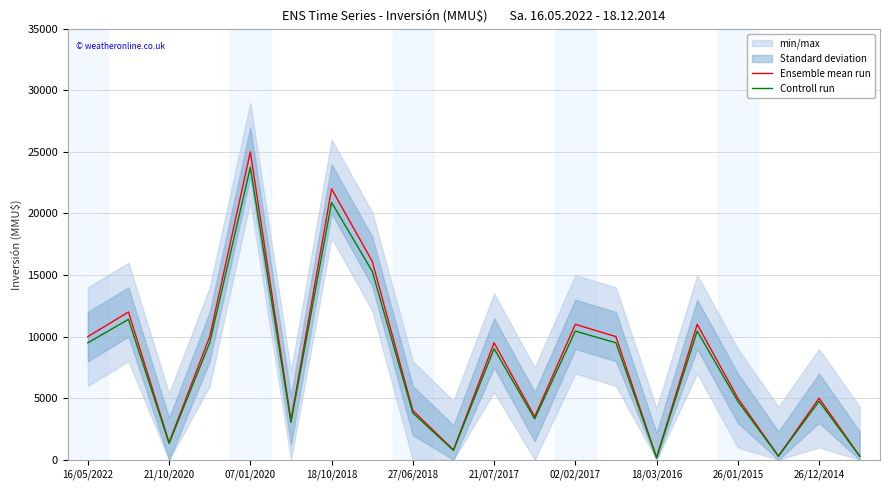

In Ensemble mean run, how many points are higher than both neighbors (excluding endpoints)?

7